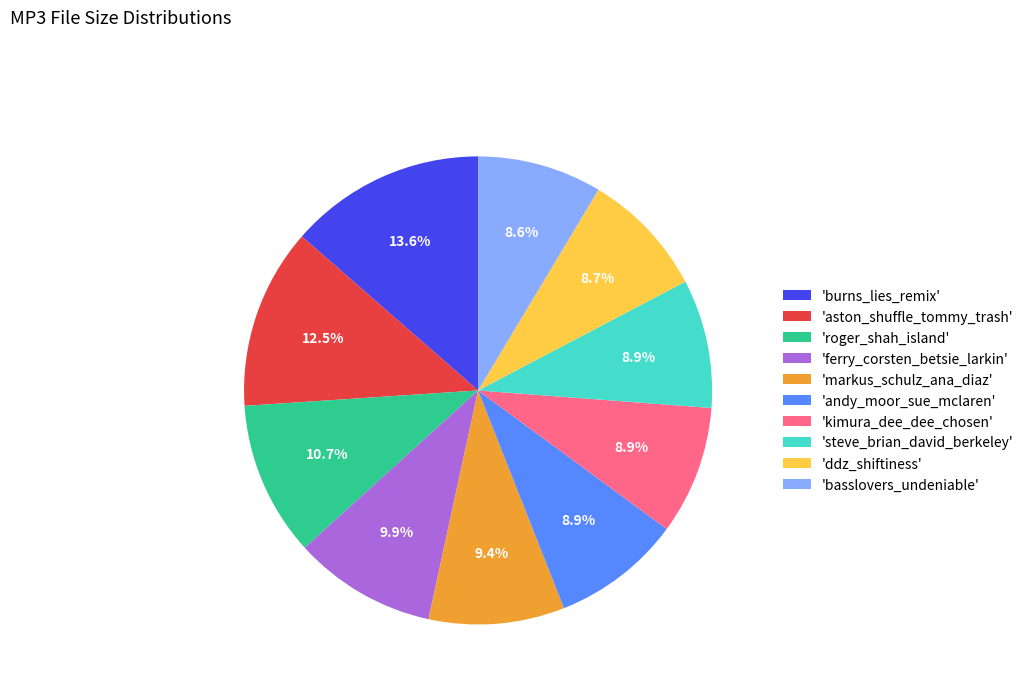

What is the ratio of the value at 'markus_schulz_ana_diaz' to the value at 'steve_brian_david_berkeley'?

1.1